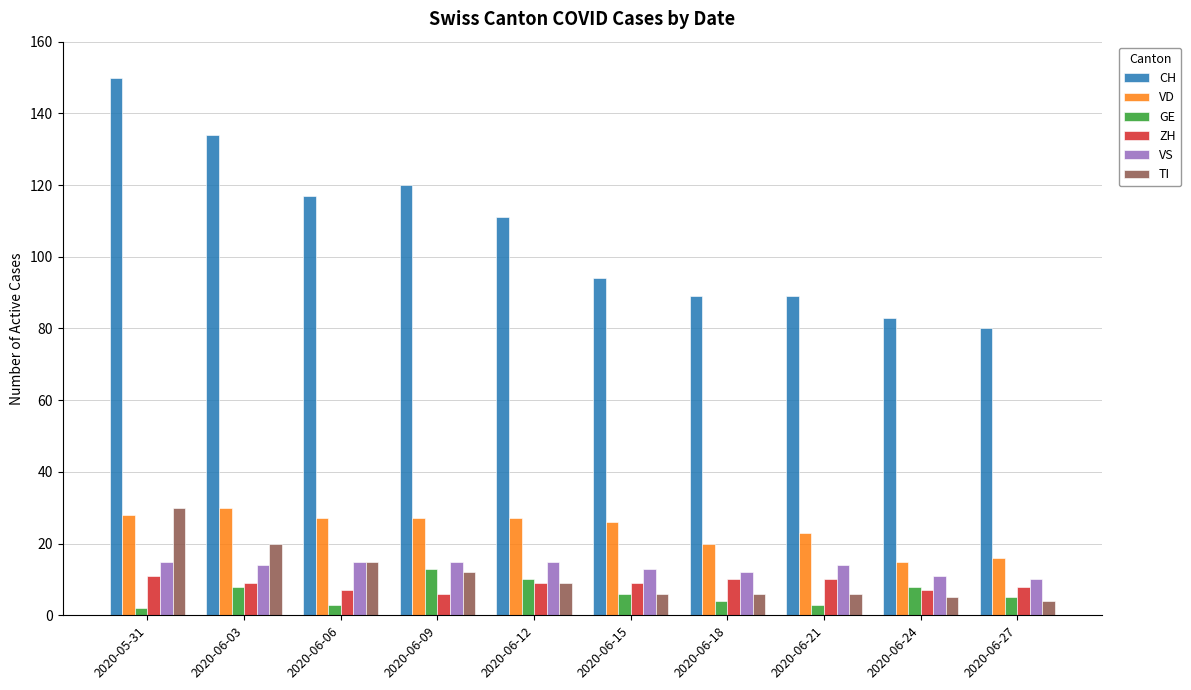

Is the value of CH at 2020-06-03 greater than the value of GE at 2020-06-12?

Yes